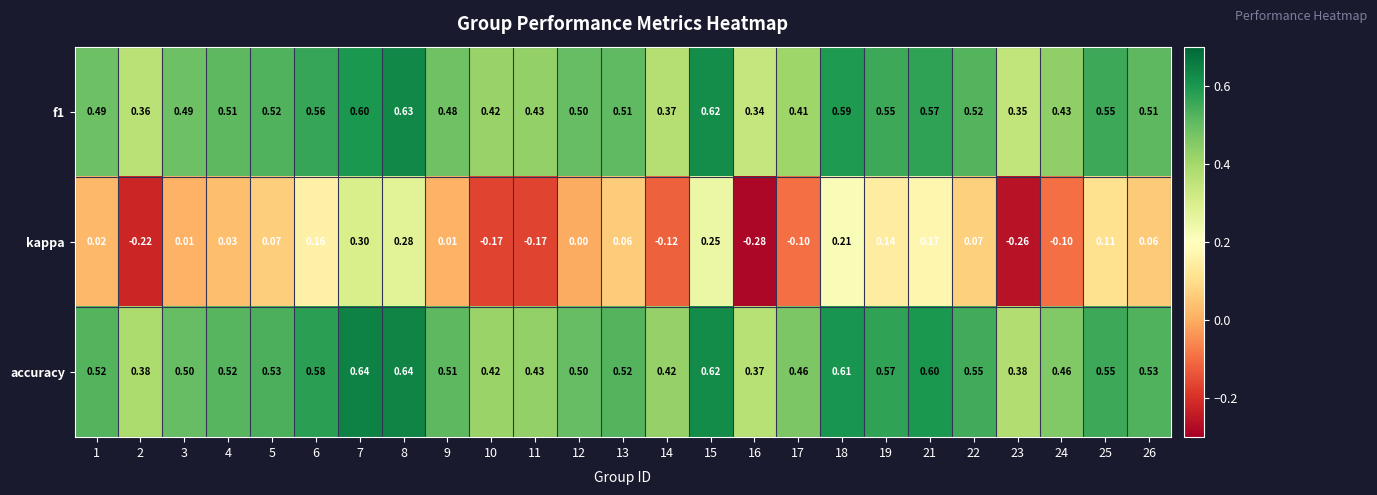

At which category is the sum across all series the highest?

8